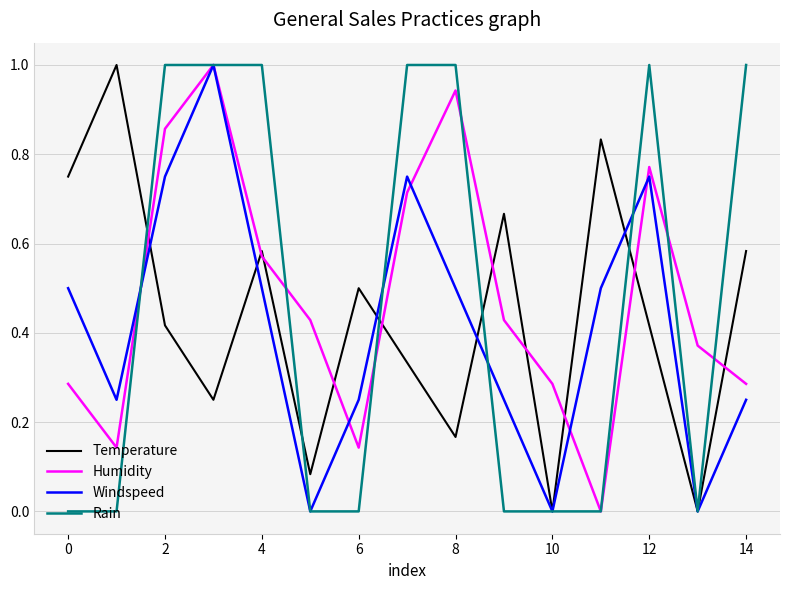

After their last crossing, which series has the higher values: Temperature or Humidity?

Temperature